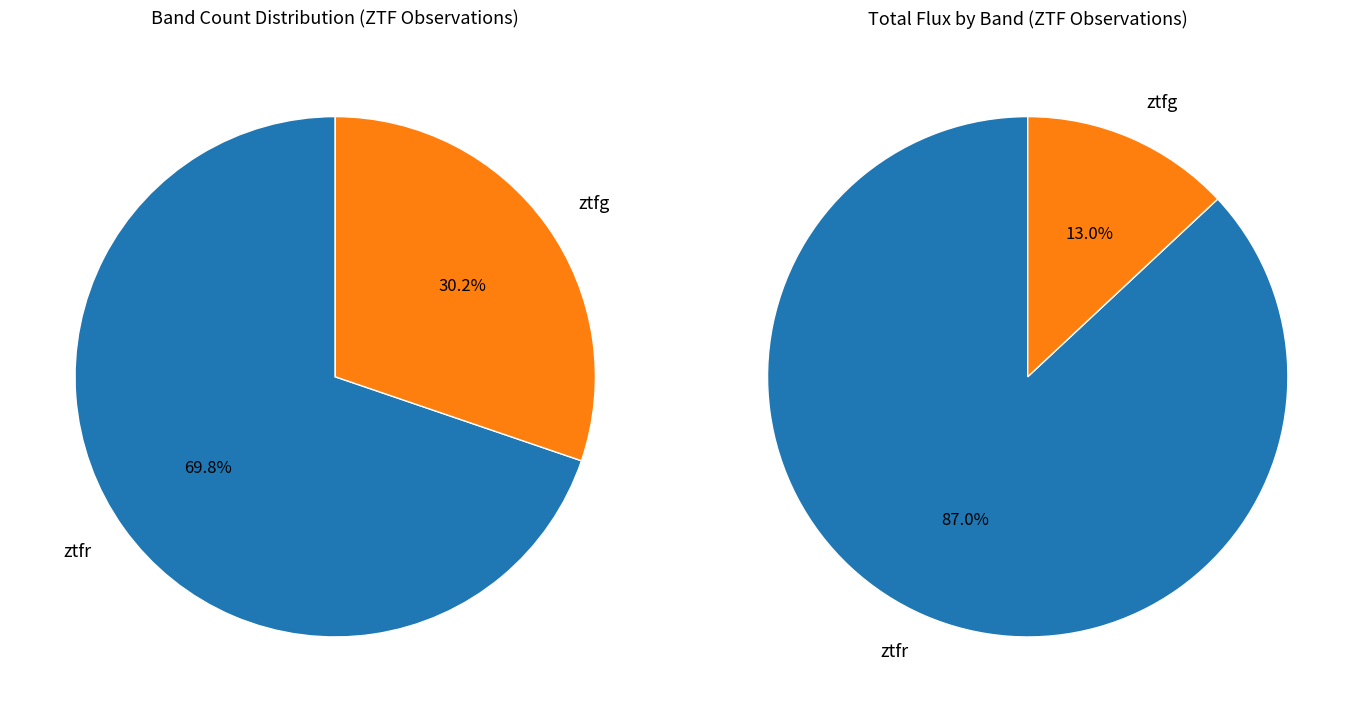

To the nearest percent, what is the average slice percentage?

50%